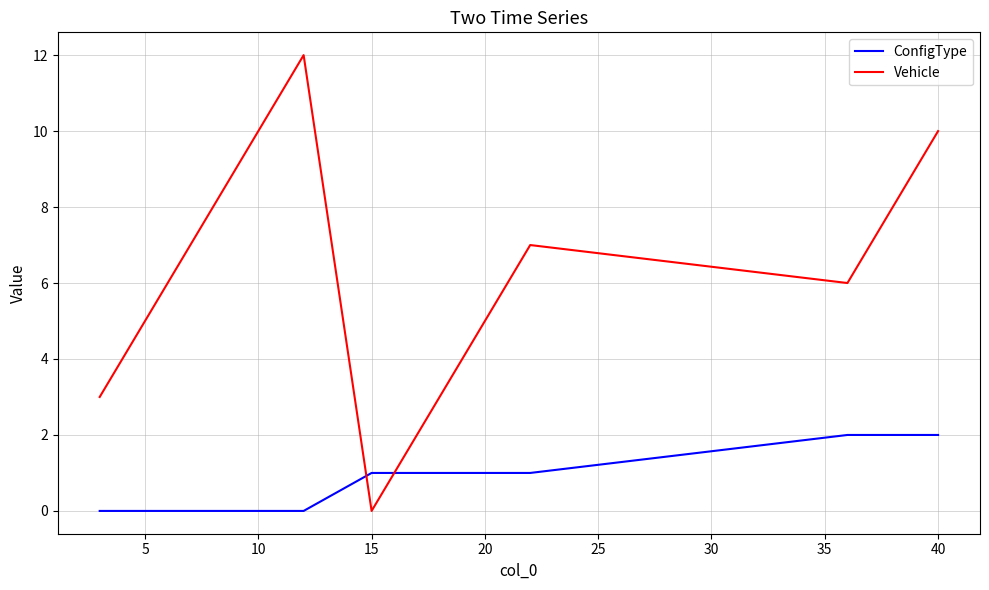

List the series in order of their peak value, lowest first.

ConfigType, Vehicle